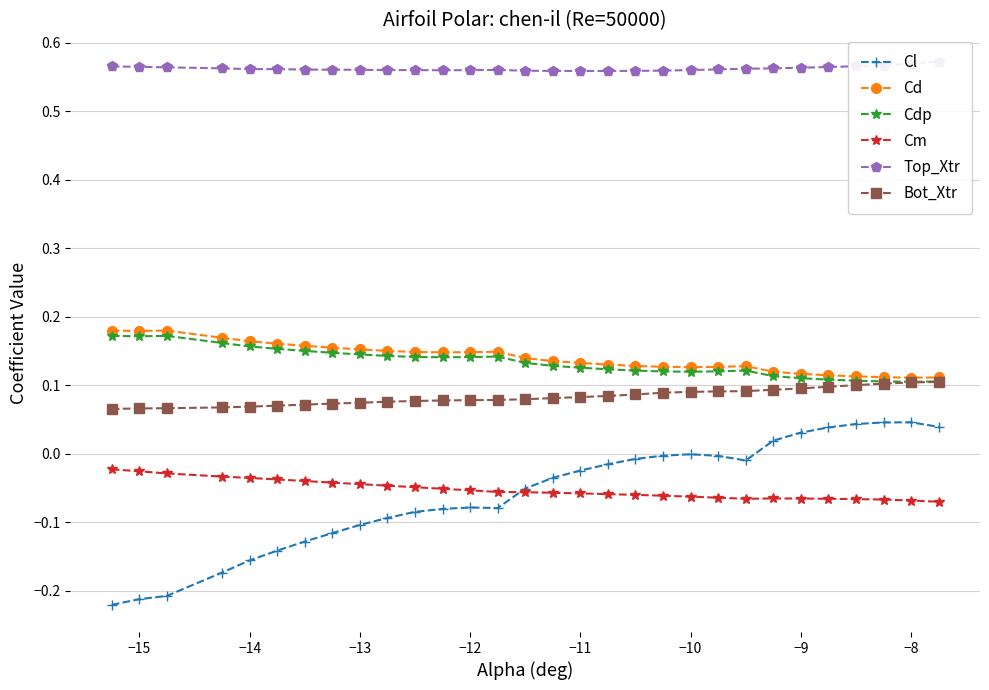

True or false: Cm and Cd intersect in this chart.

False